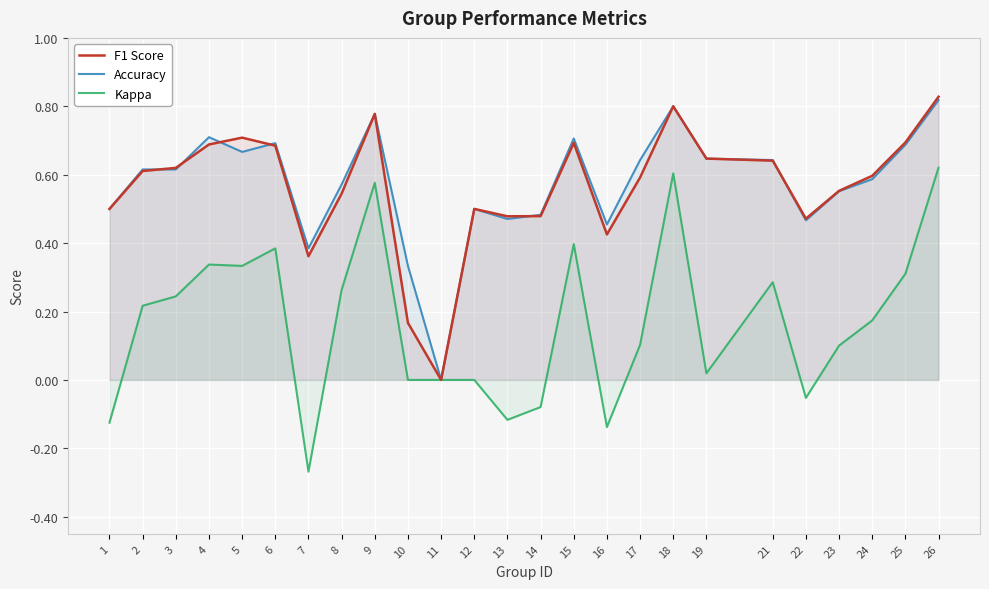

Which has a higher value, 2 or 3?

3